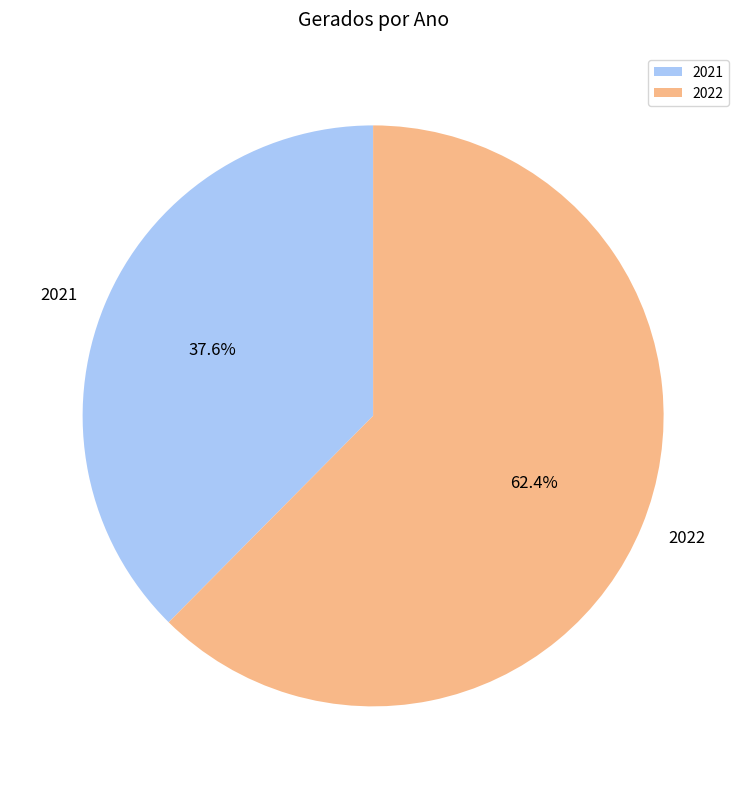

To the nearest percent, what is the difference between the 2022 and 2021 slice percentages?

25%